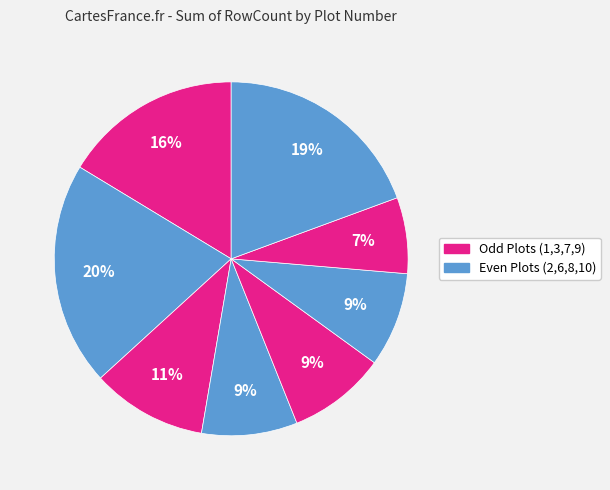

How many segments does this pie chart have?

8